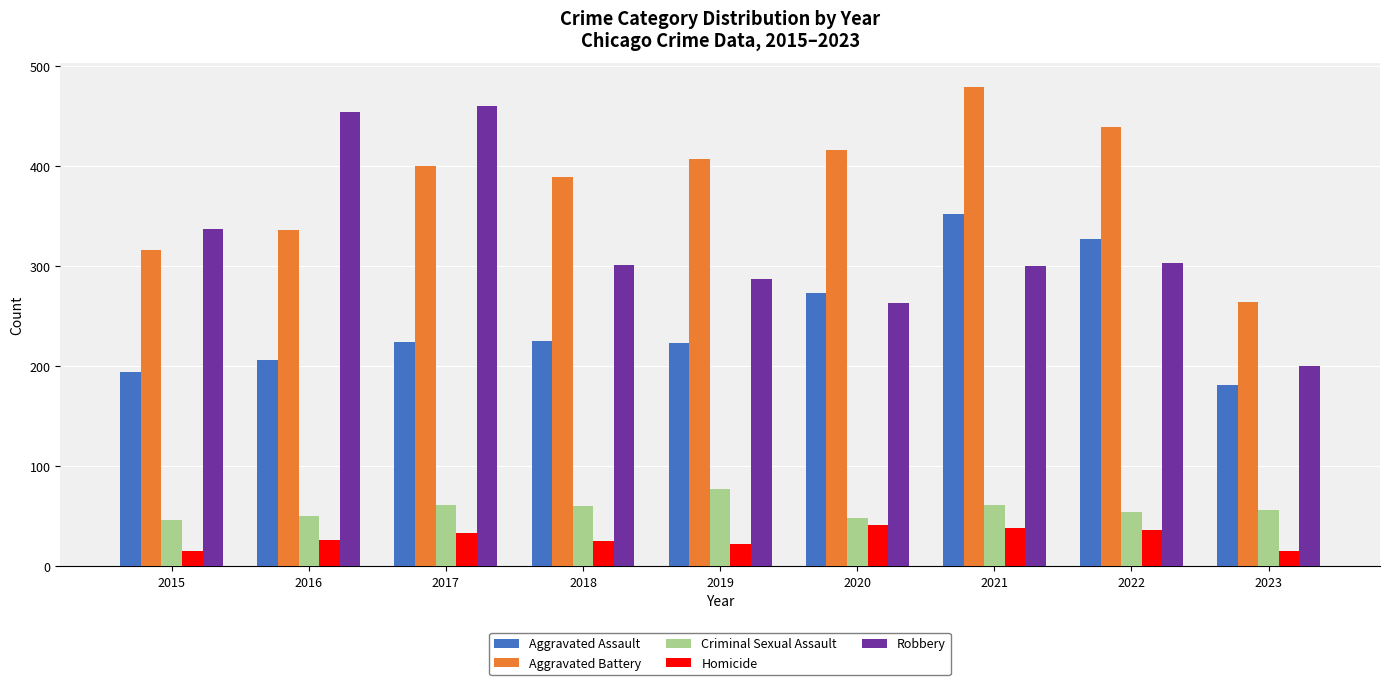

At which category is the sum across all series the highest?

2021